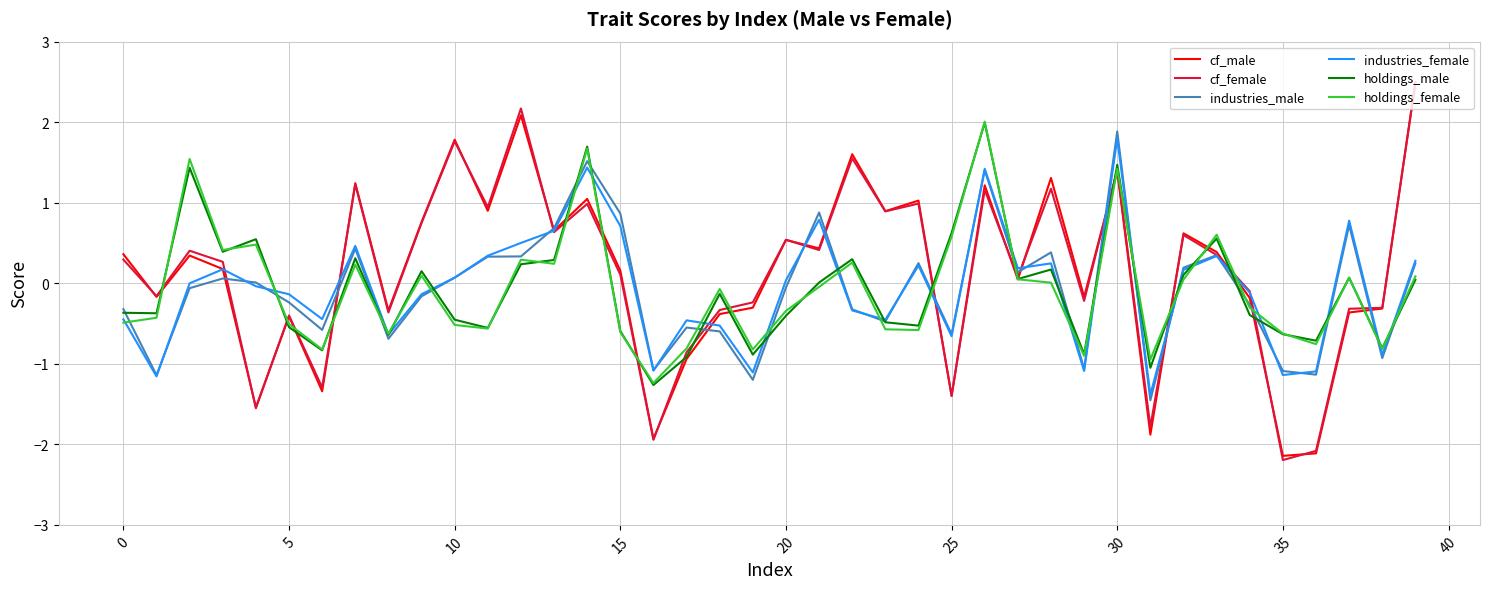

What is the greatest value displayed?

2.5